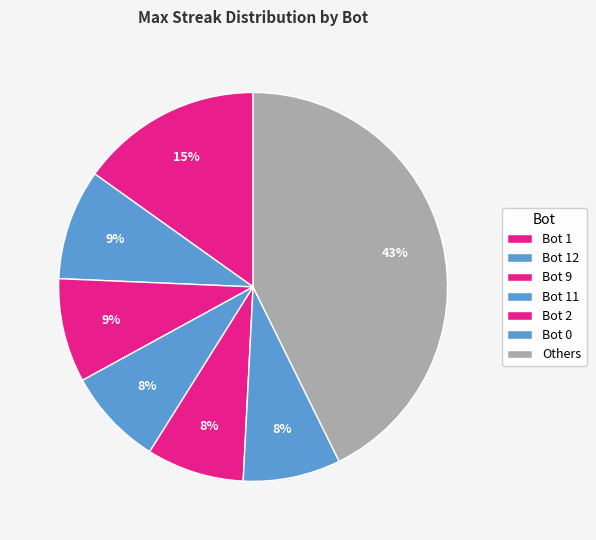

How many slices are in this pie chart?

7